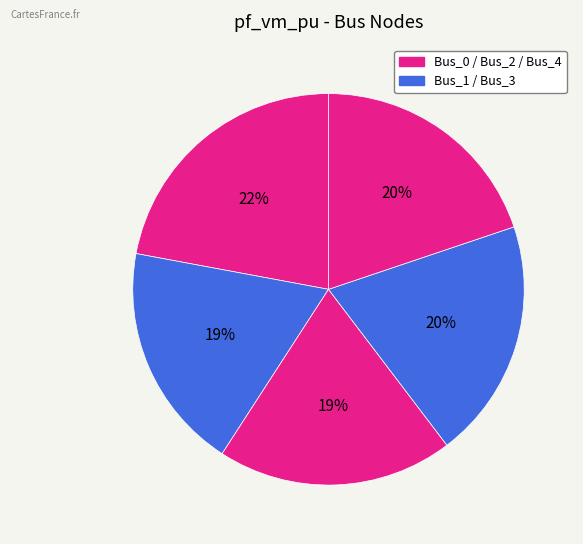

How many slices are in this pie chart?

5